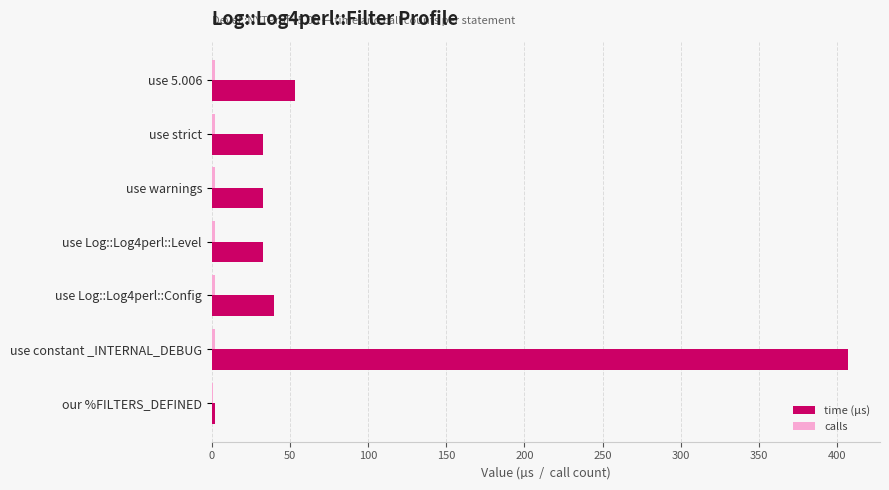

What is the sum of all time (µs) values?

601